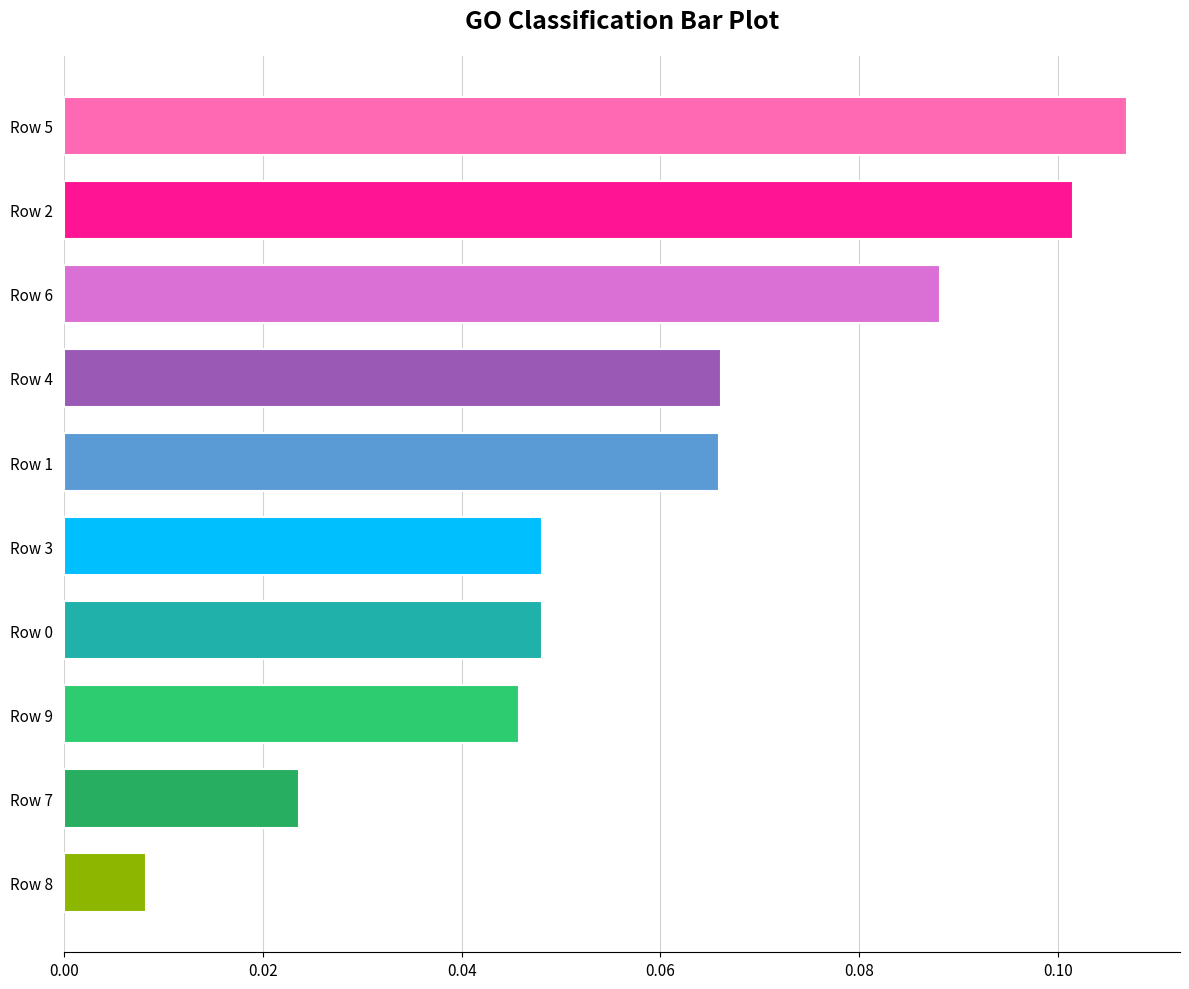

Where is the data nearest to the value 0?

Row 8